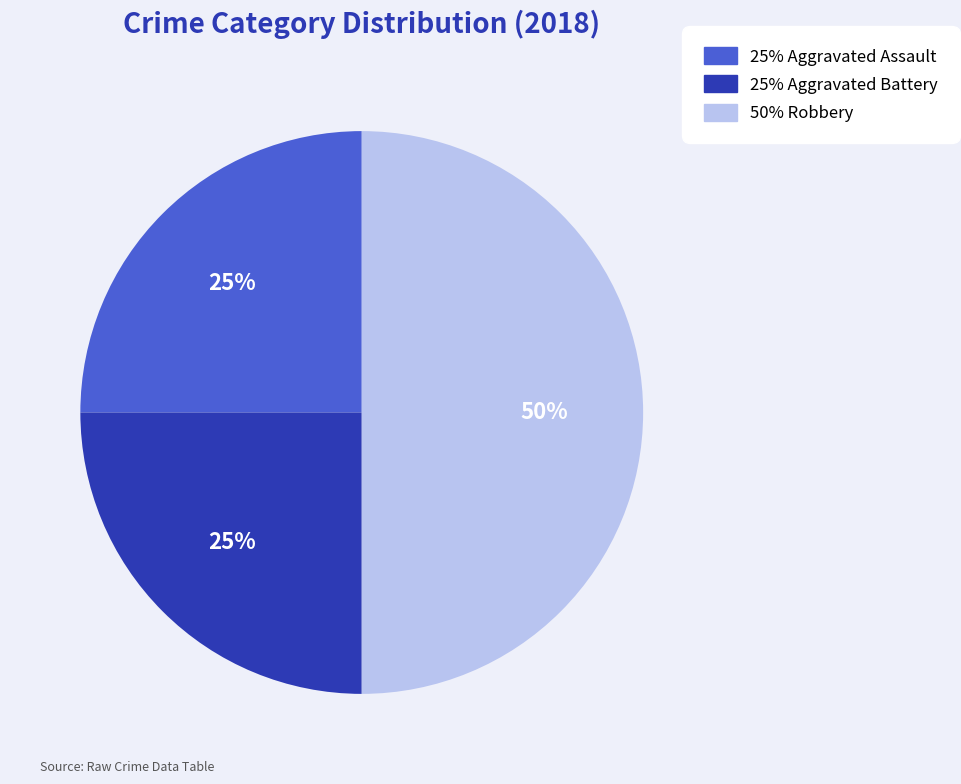

To the nearest percent, what is the difference between the largest and smallest slice percentages?

25%